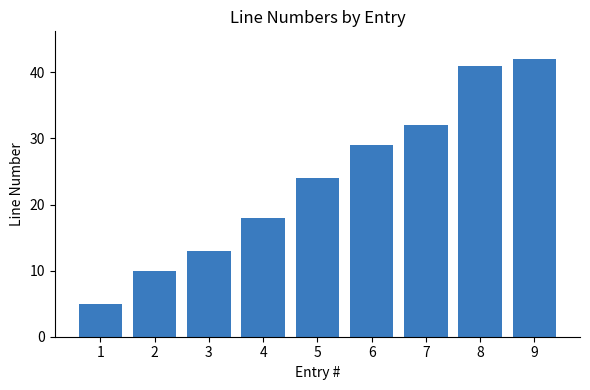

What is the ratio of the value at 3 to the value at 9?

0.3